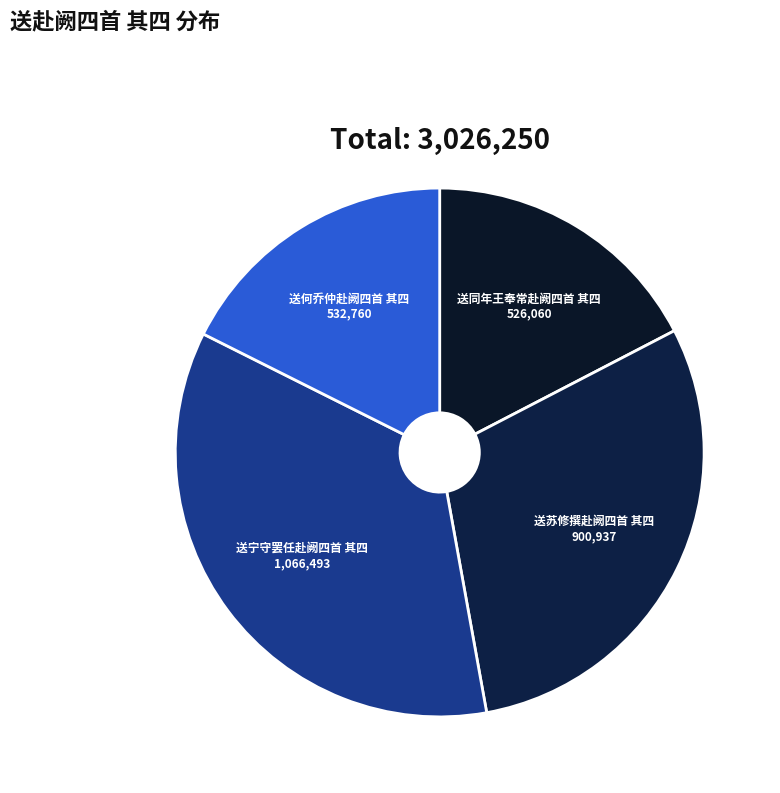

What is the largest slice in the pie chart?

送宁守罢任赴阙四首 其四